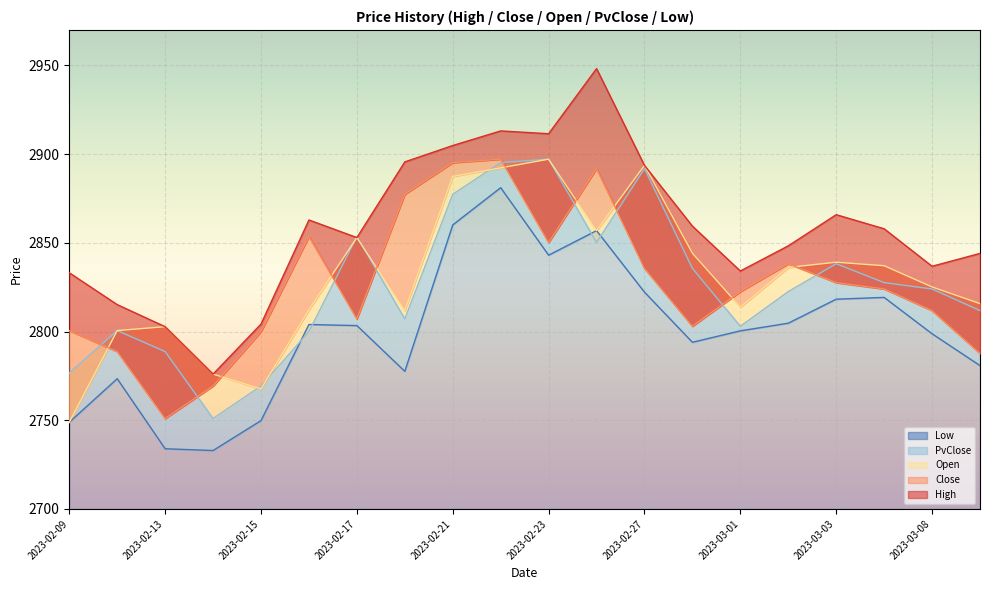

How many lines are shown in the chart?

5